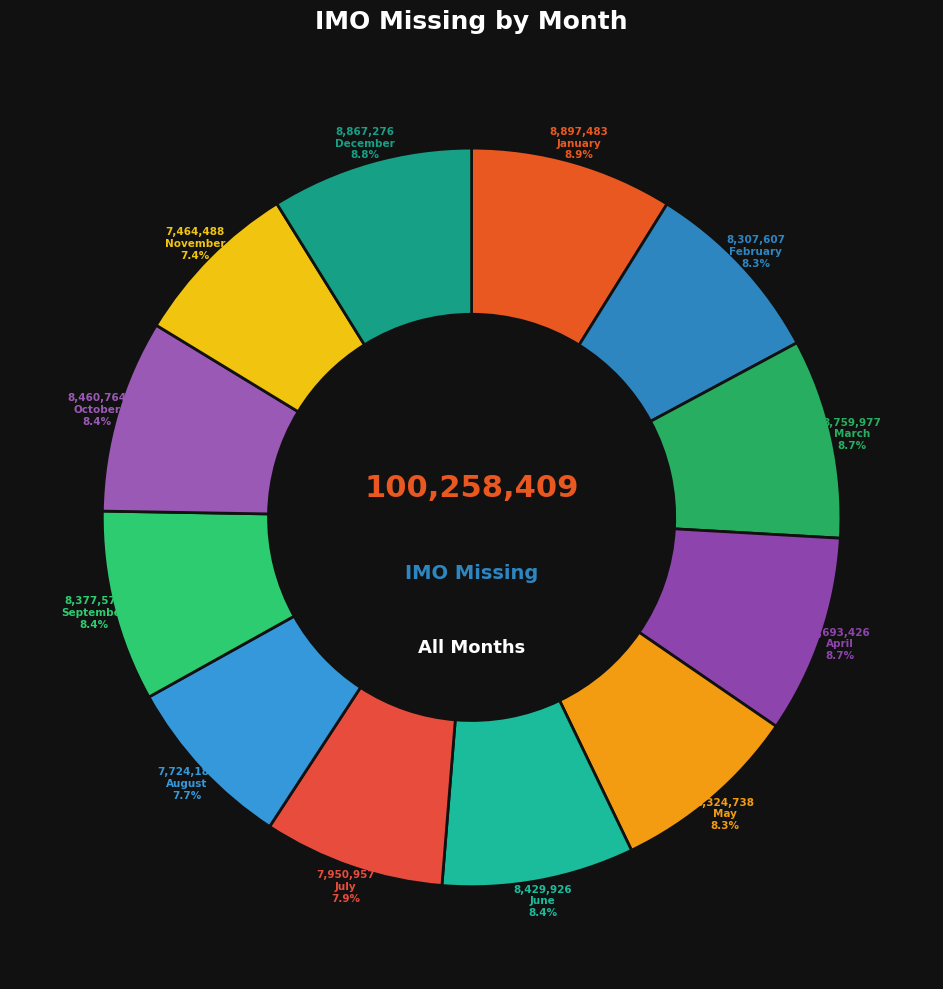

Count the number of slices in the pie.

12